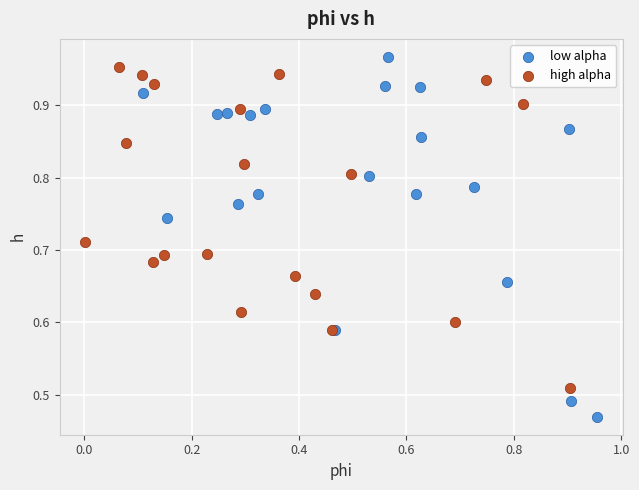

Which series has the largest Y range (max minus min)?

low alpha